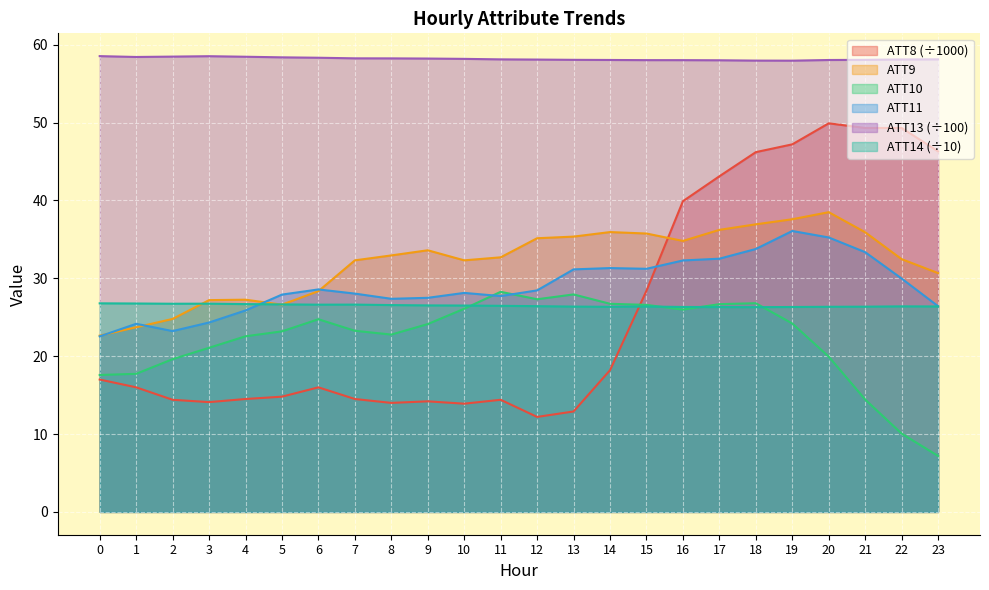

What is the difference between the maximum and second lowest values in the ATT11 series?

12.9